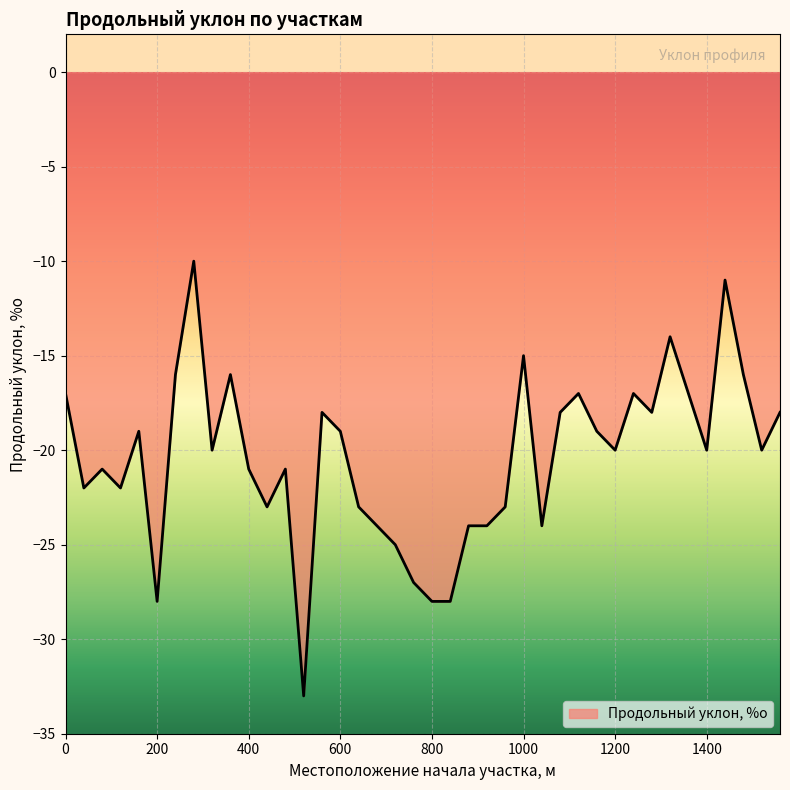

What is the maximum value shown in the chart?

-10